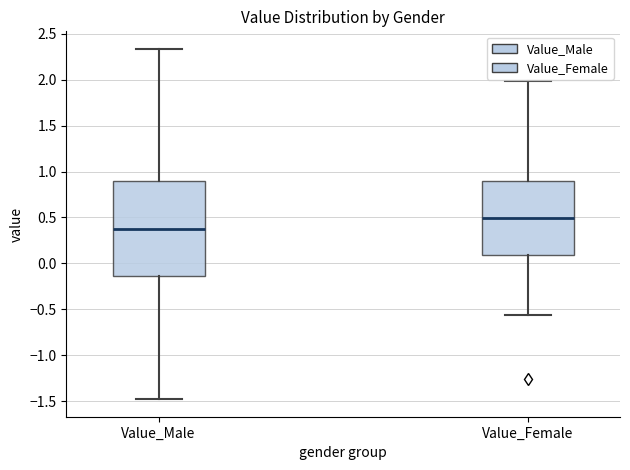

Comparing the boxes themselves (not the whiskers), which one is the tallest?

Value_Male